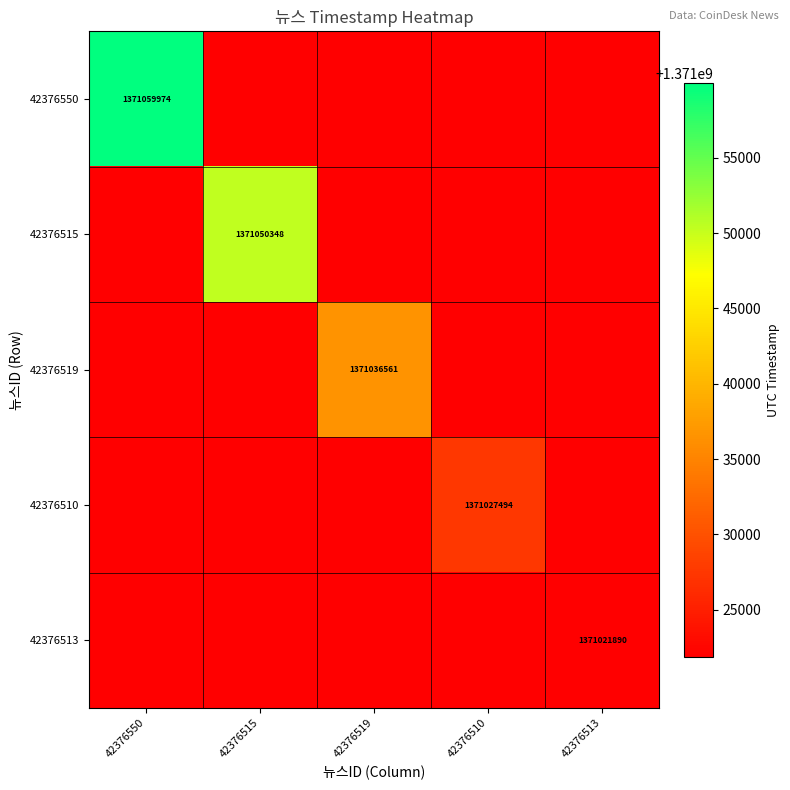

The 42376510 series shows 1371027494 at 42376510. True or false?

True